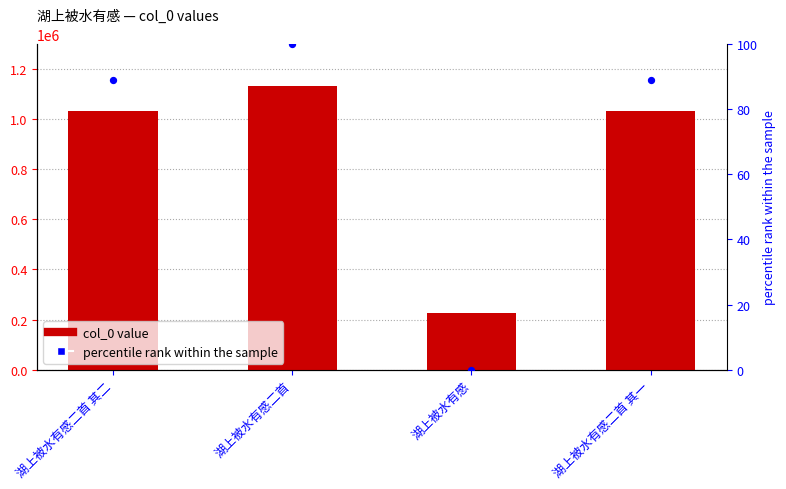

At how many categories does at least one series exceed 901022?

3